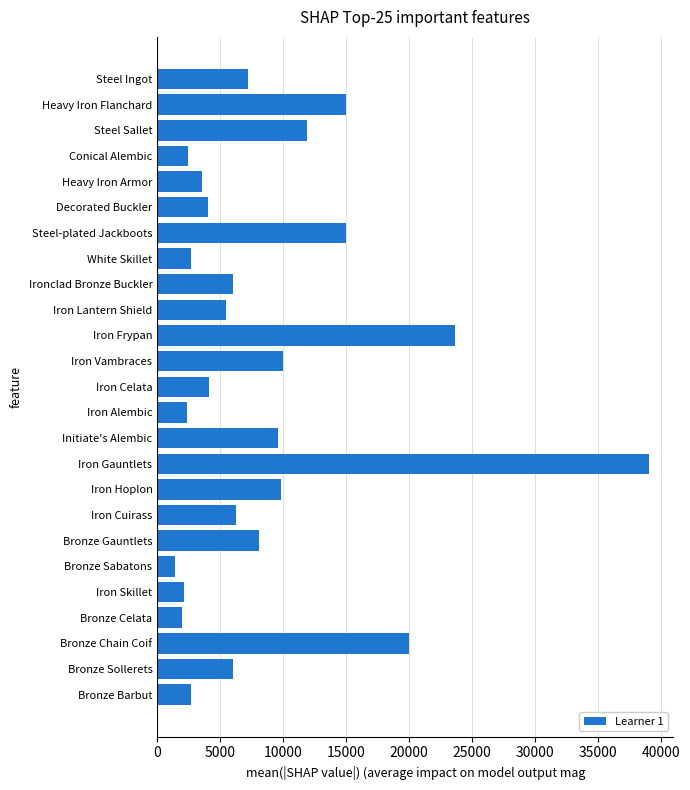

Approximately how many times larger is the value at Heavy Iron Flanchard compared to Iron Cuirass?

2.4